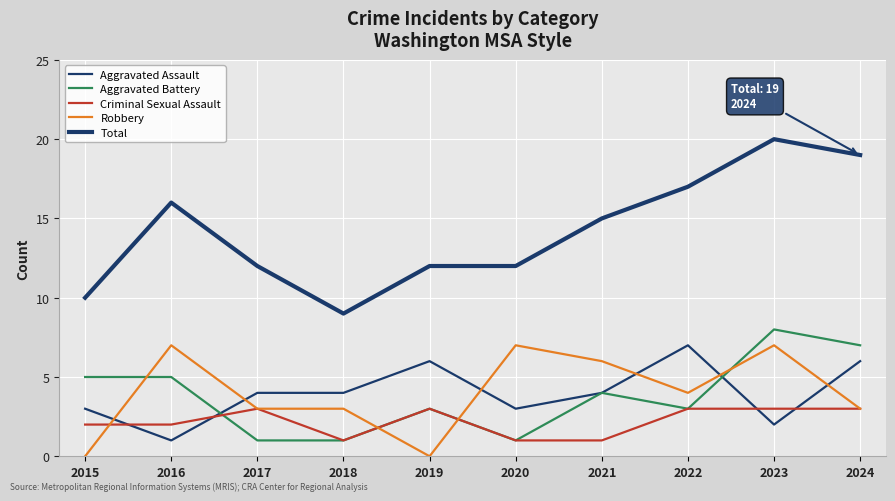

Between 2020 and 2016, which is larger?

2020